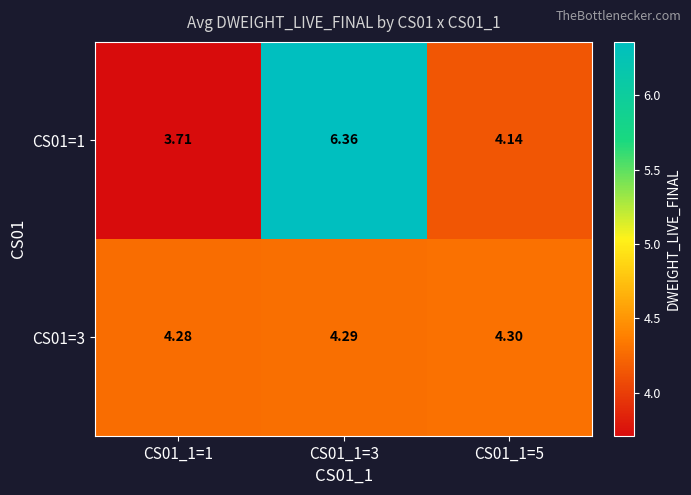

Is the value of CS01=3 at CS01_1=1 greater than the value of CS01=1 at CS01_1=1?

Yes